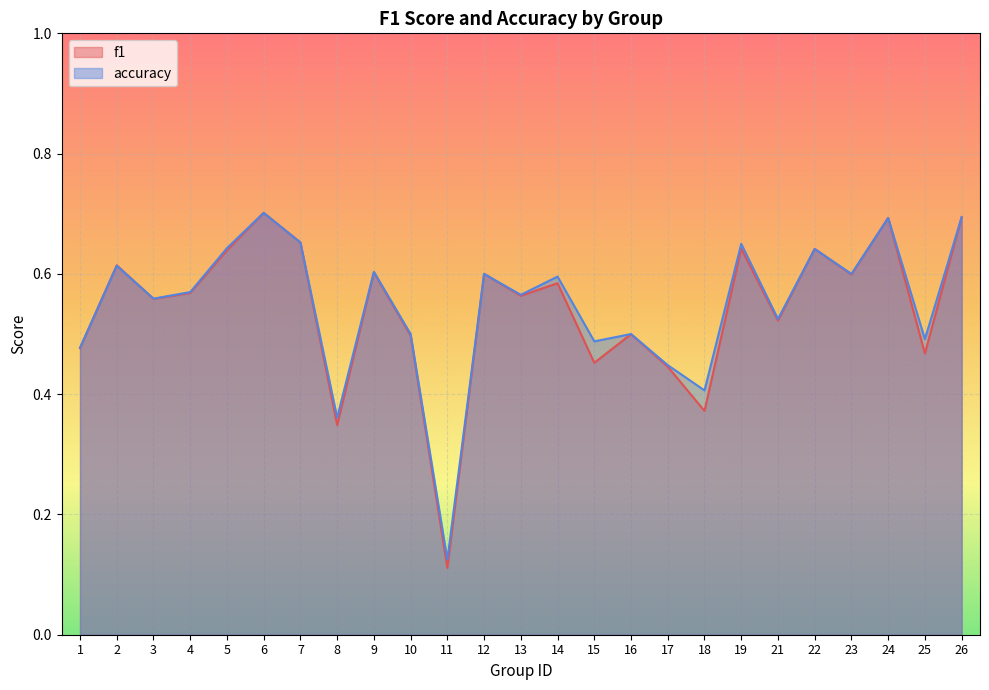

Does the chart display data point markers on the line(s)?

No